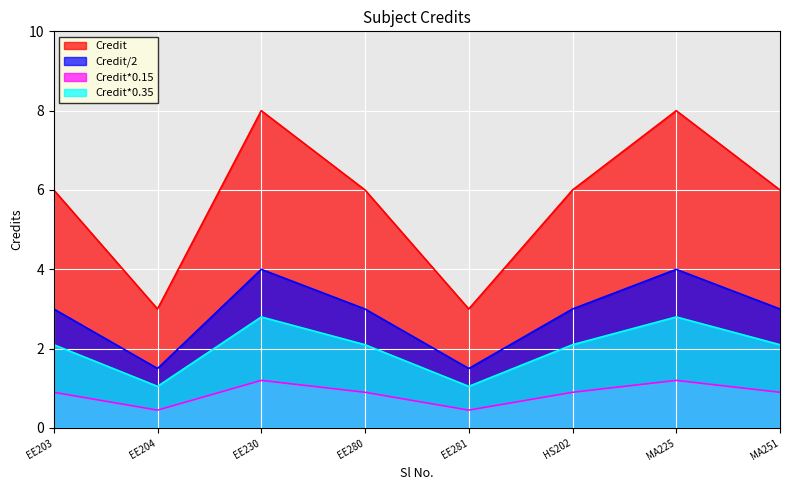

Rank the series by their average value, from highest to lowest.

Credit, Credit/2, Credit*0.35, Credit*0.15